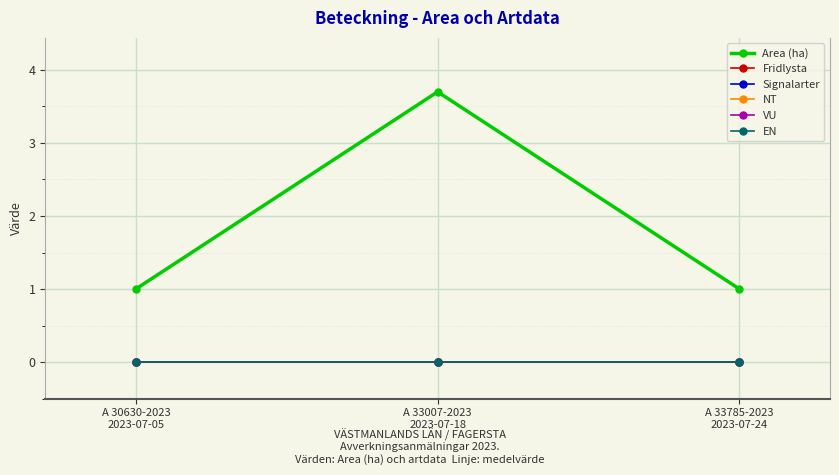

What is the difference between the highest and lowest values at A 33785-2023
2023-07-24?

1.0